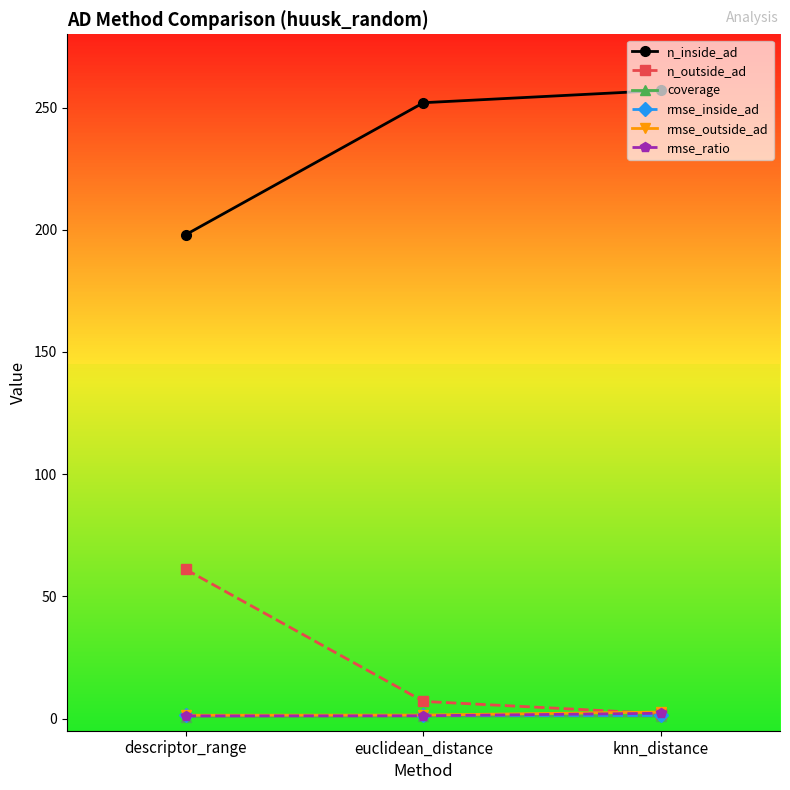

What is the total value across all series at descriptor_range?

263.4